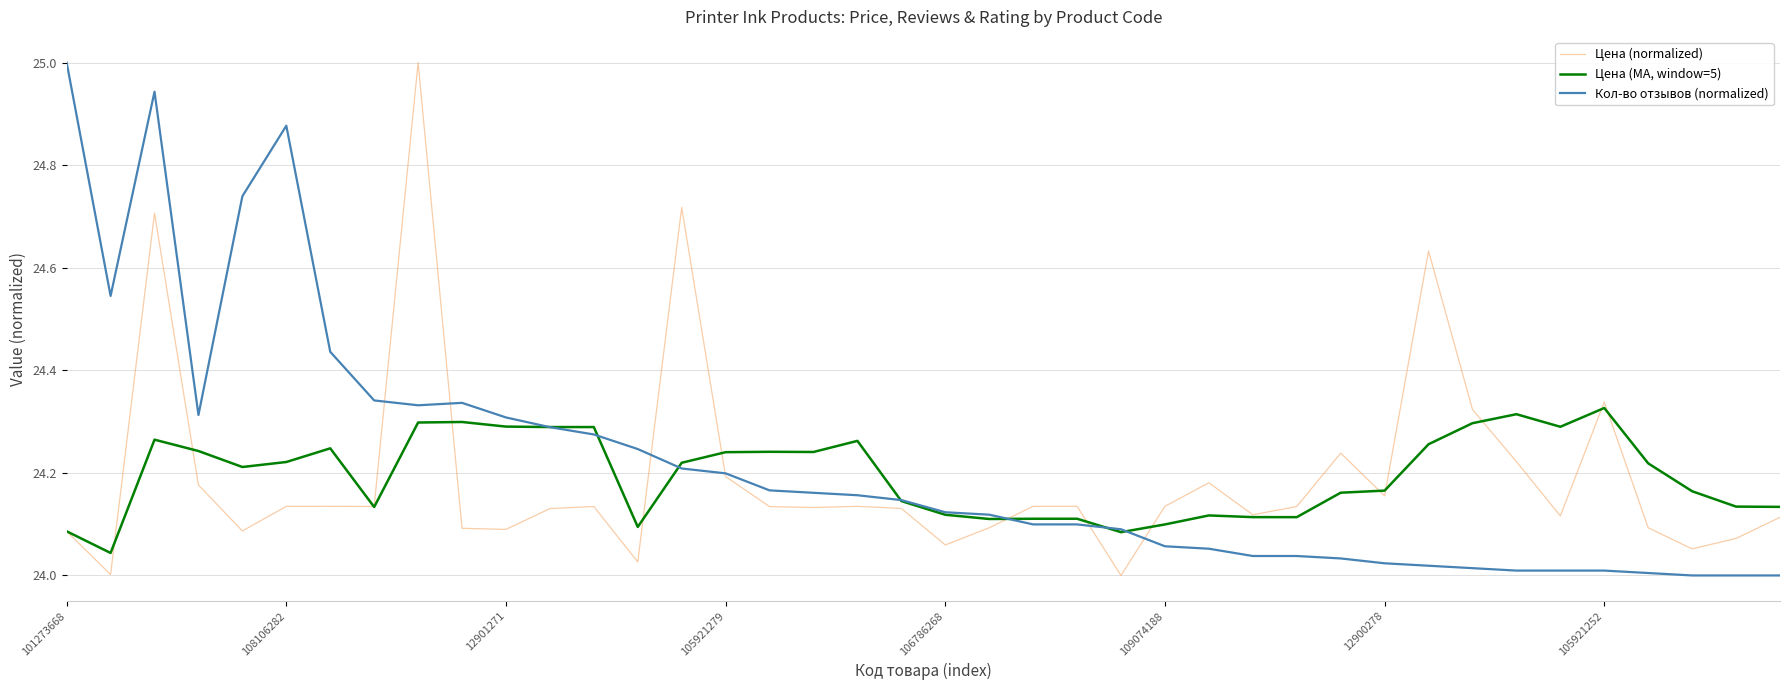

What is the maximum value shown in the chart?

25.0